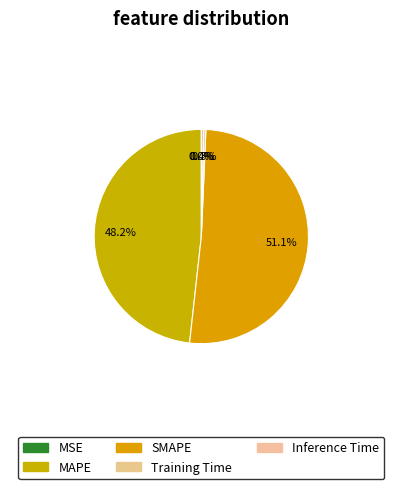

Is there any slice that represents more than half of the pie?

Yes